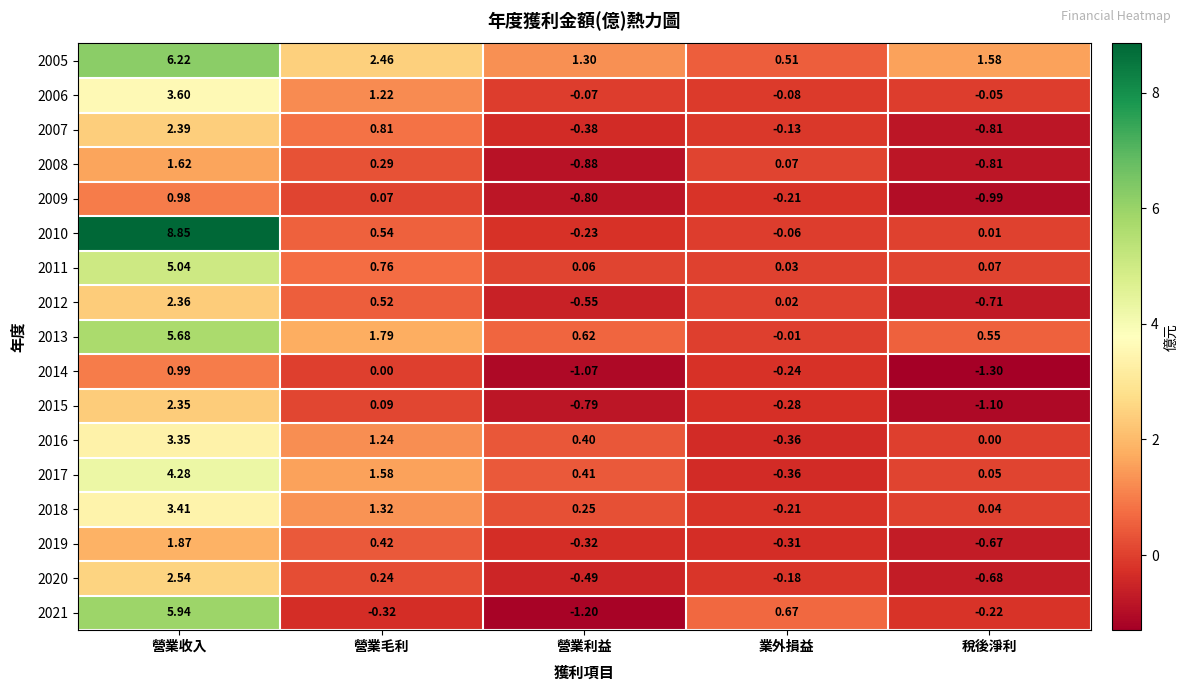

At which label does 2005 reach its minimum?

業外損益